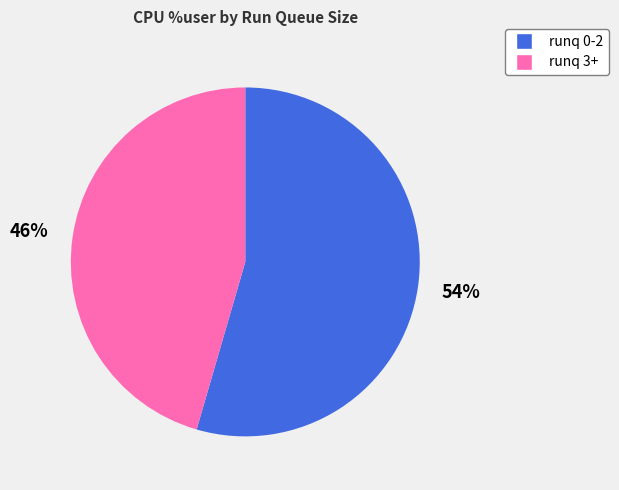

Is there any slice that represents more than half of the pie?

Yes